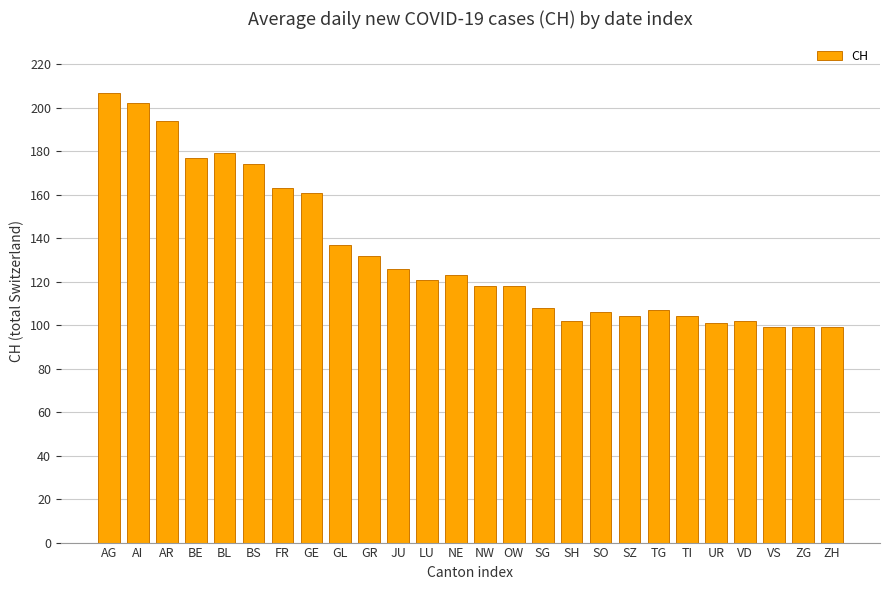

What is the maximum value shown in the chart?

207